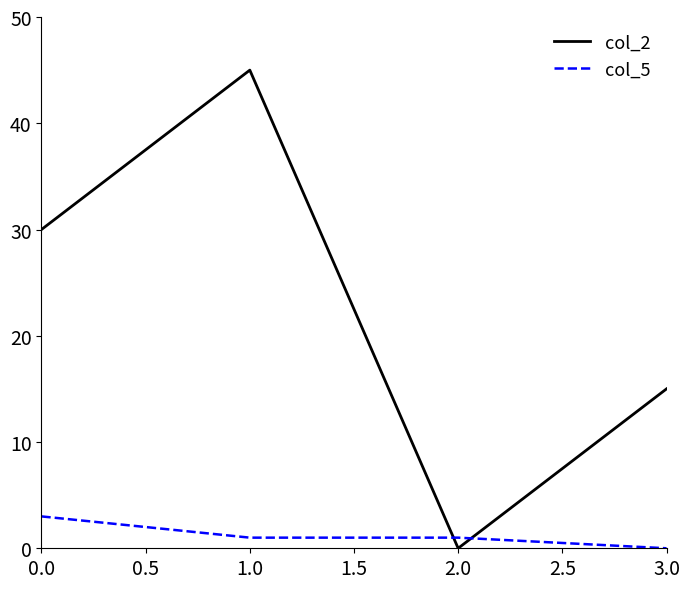

True or false: col_2 has more than 2 interior local peaks.

False